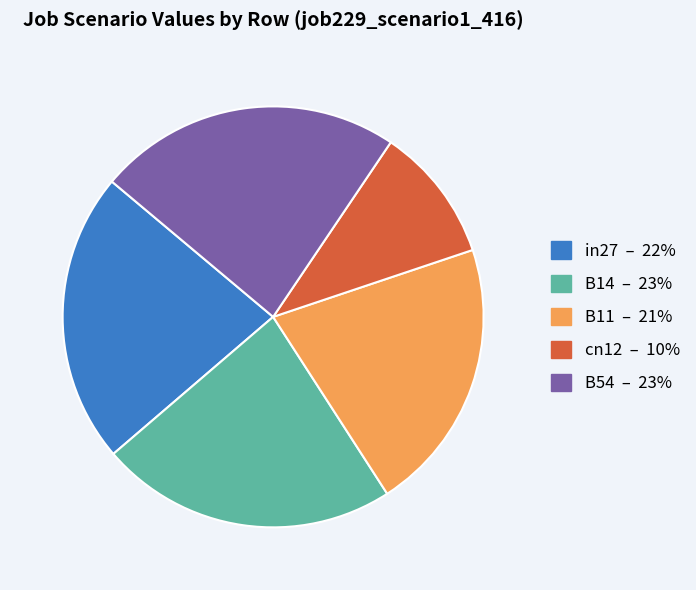

Between B11 and B54, which is larger?

B54